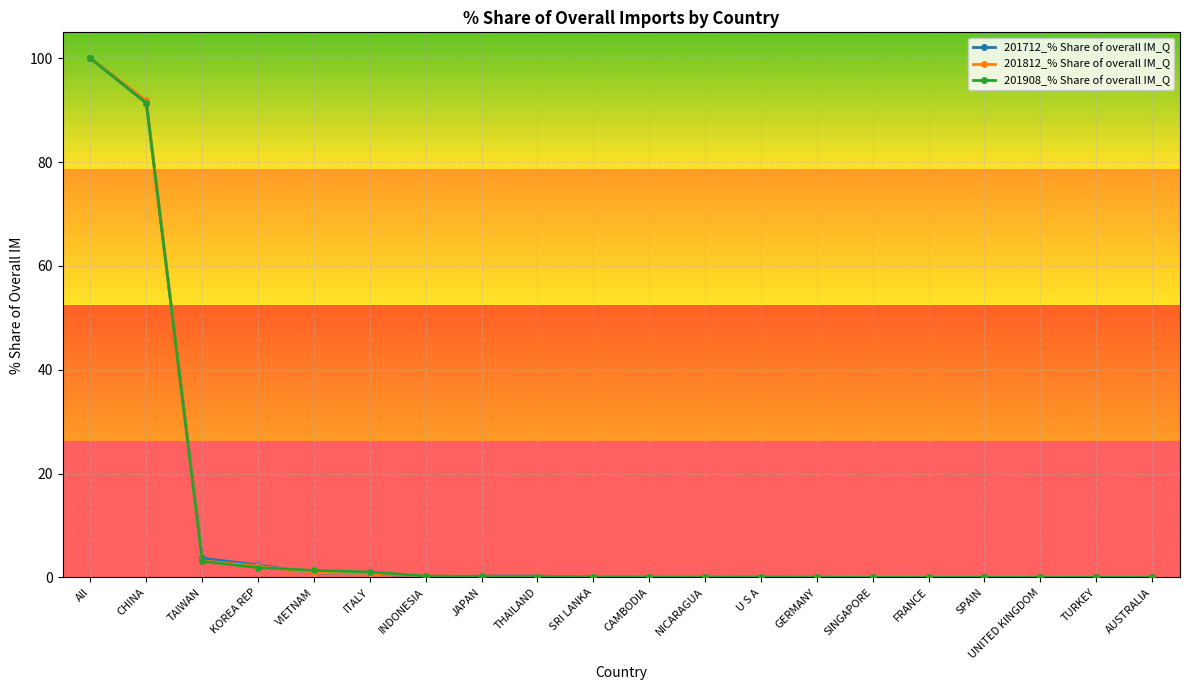

True or false: 201812_% Share of overall IM_Q has more than 0 interior local peaks.

True